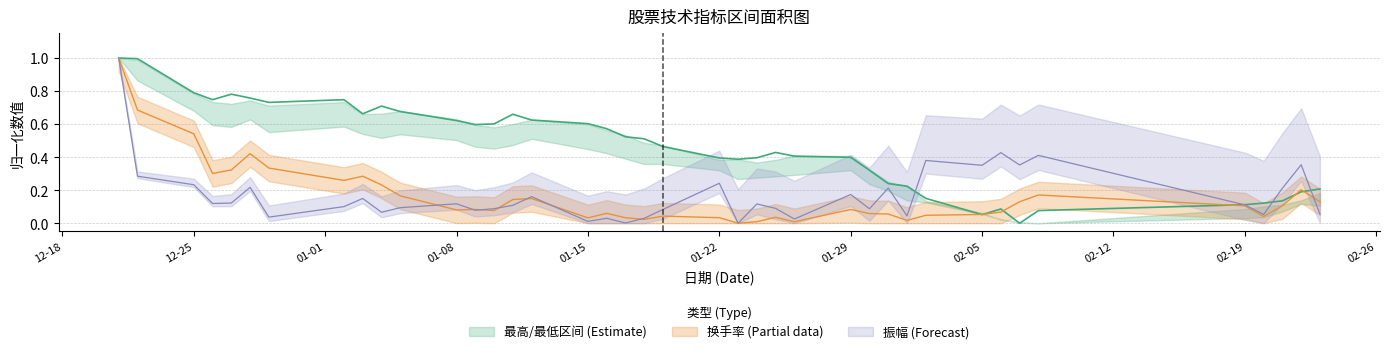

Reading right to left, list all the values displayed in this chart.

最高: 0.2	0.2	0.1	0.1	0.1	0.1	0.0	0.1	0.1	0.2	0.2	0.2	0.3	0.4	0.4	0.4	0.4	0.4	0.4	0.5	0.5	0.5	0.6	0.6	0.6	0.7	0.6	0.6	0.6	0.7	0.7	0.7	0.7	0.7	0.8	0.8	0.7	0.8	1.0	1.0
换手率: 0.1	0.2	0.1	0.0	0.1	0.2	0.1	0.1	0.1	0.0	0.0	0.1	0.1	0.1	0.0	0.0	0.0	0.0	0.0	0.0	0.0	0.0	0.1	0.0	0.1	0.1	0.1	0.1	0.1	0.2	0.2	0.3	0.3	0.3	0.4	0.3	0.3	0.5	0.7	1.0
振幅: 0.1	0.4	0.2	0.1	0.1	0.4	0.4	0.4	0.4	0.4	0.0	0.2	0.1	0.2	0.0	0.1	0.1	0.0	0.2	0.1	0.0	0.0	0.0	0.0	0.2	0.1	0.1	0.1	0.1	0.1	0.1	0.1	0.1	0.0	0.2	0.1	0.1	0.2	0.3	1.0